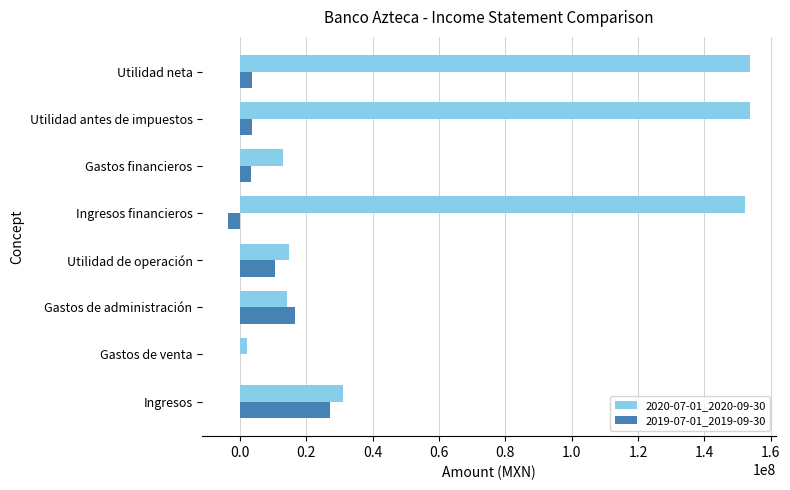

Where is 2019-07-01_2019-09-30 nearest to the value 11876500?

Utilidad de operación